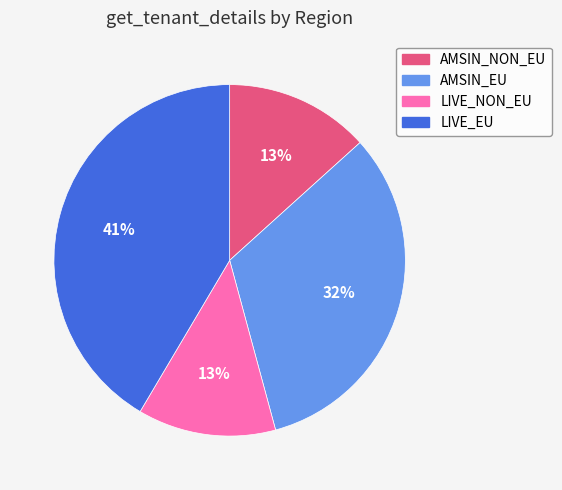

How many segments does this pie chart have?

4